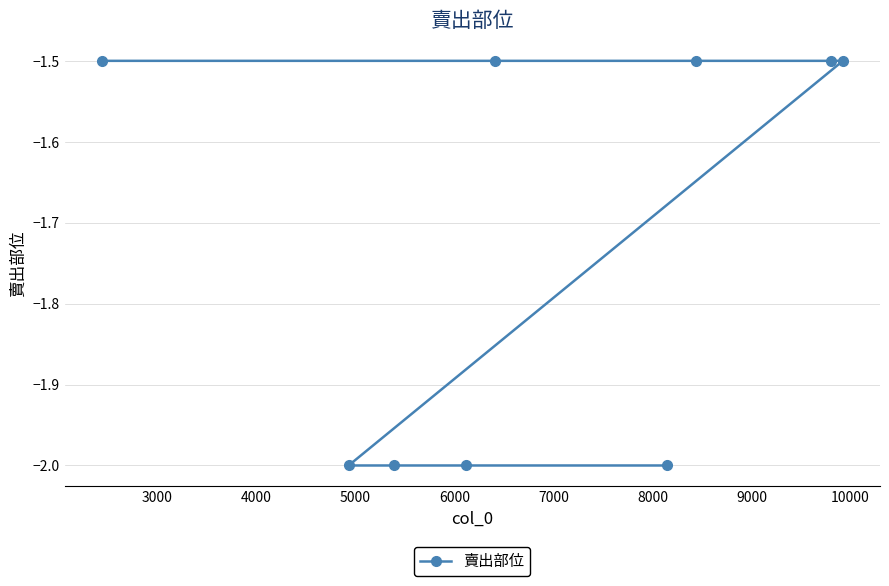

What is the value of the 3rd point from the left?

-2.0